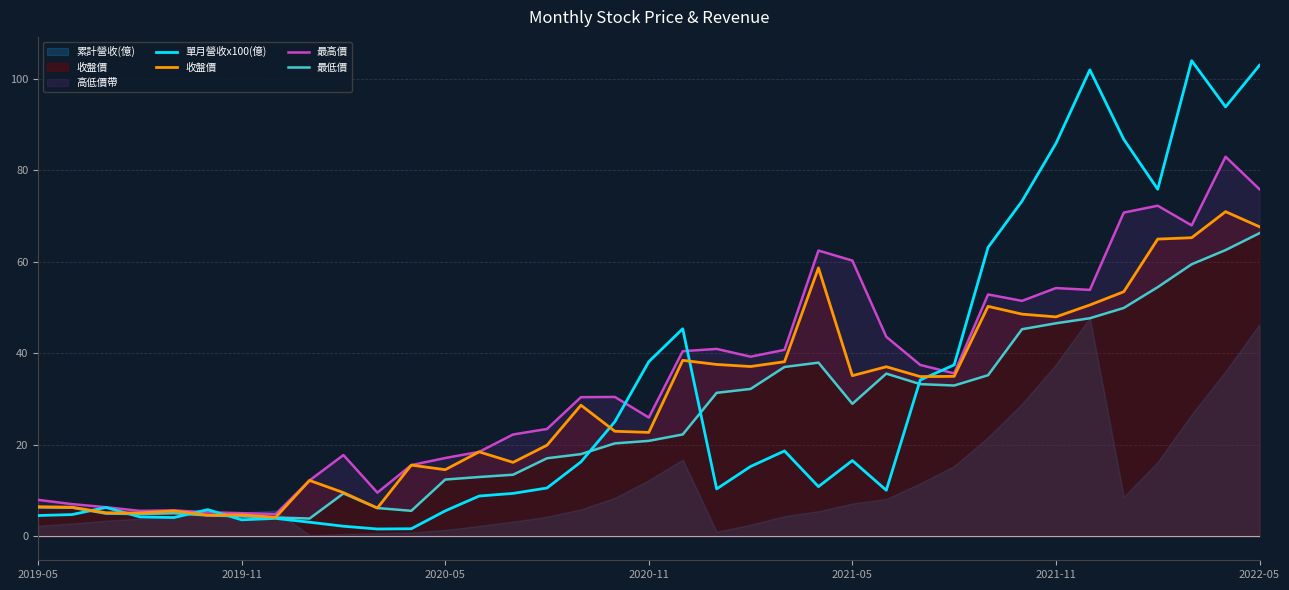

What is the highest value of the 最低價 series?

66.3